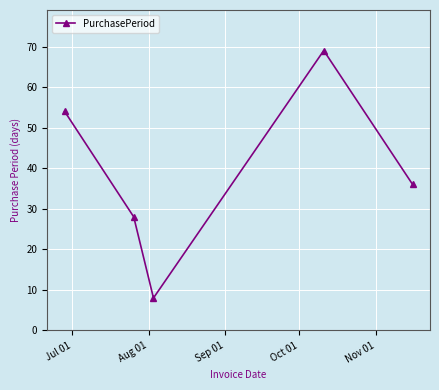

What is the difference between the maximum and minimum values?

61